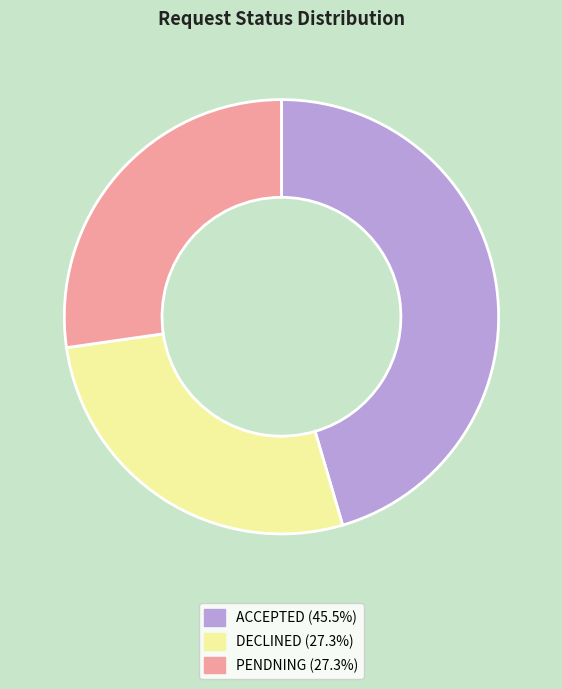

What is the largest slice in the pie chart?

ACCEPTED